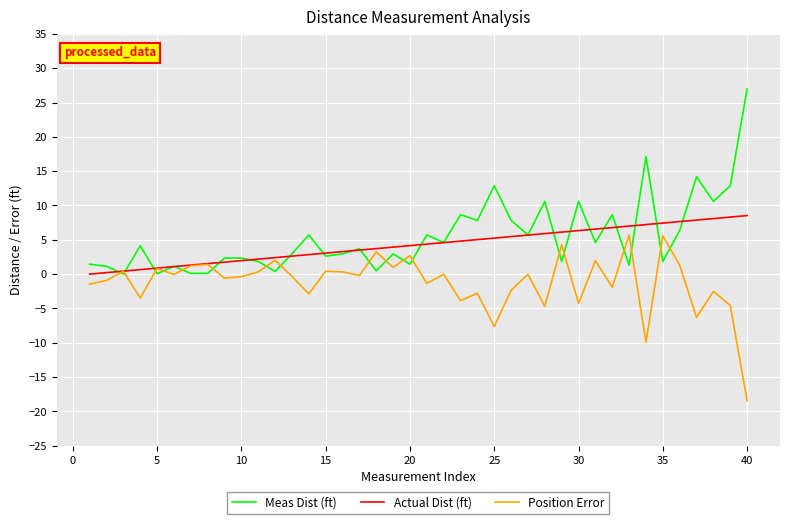

What is the average value of the Position Error series?

-1.2